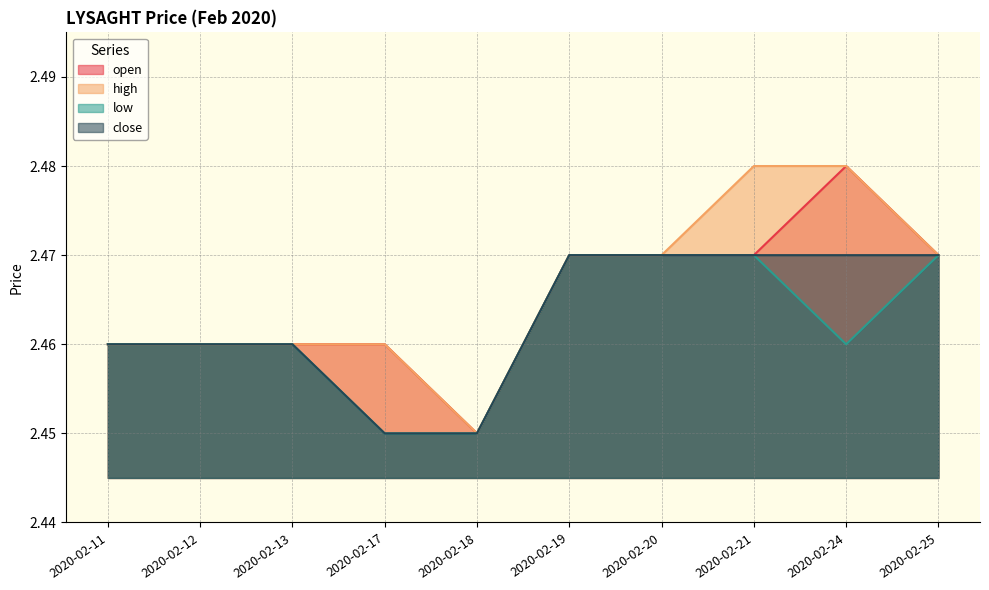

Which series has the largest total across all categories?

high